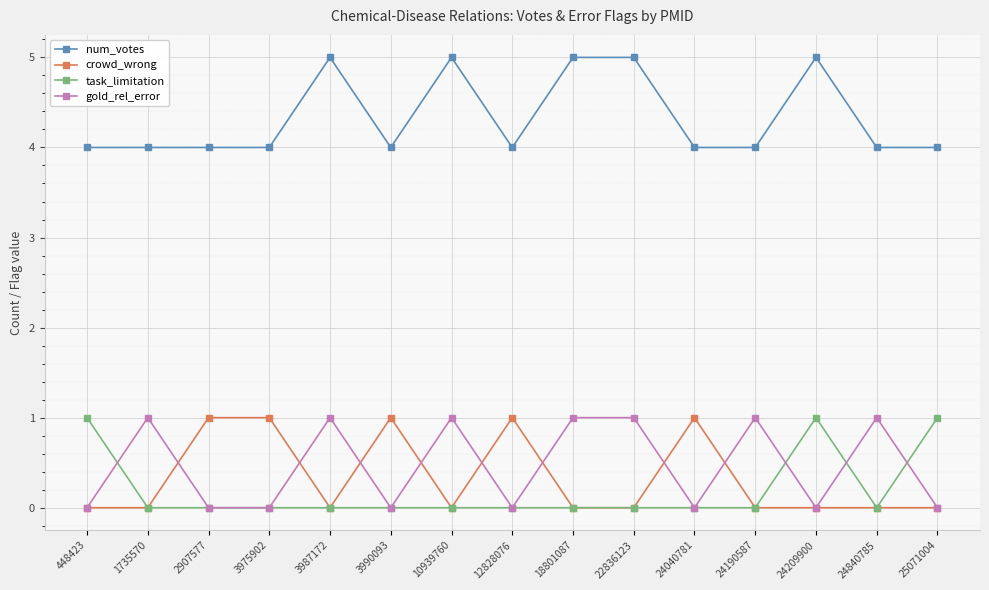

How many lines are shown in the chart?

4